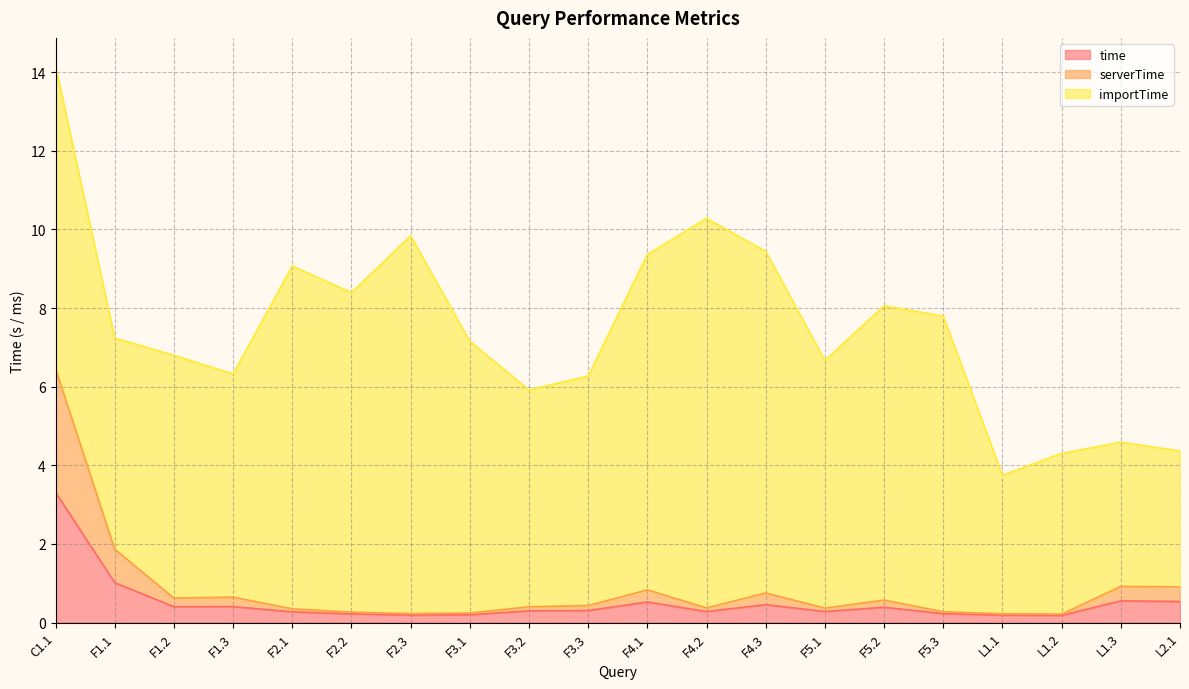

The value of time at L2.1 is 0.5. True or false?

True